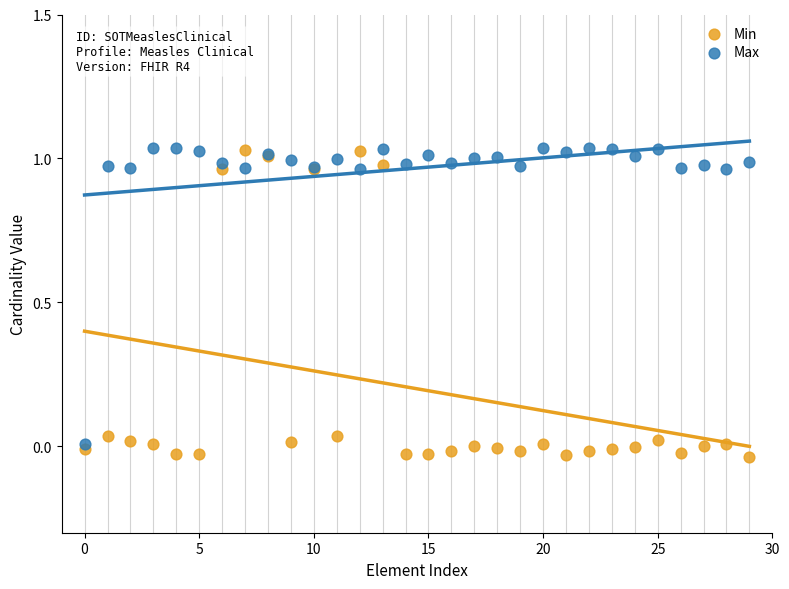

Which series has the largest Y range (max minus min)?

Min